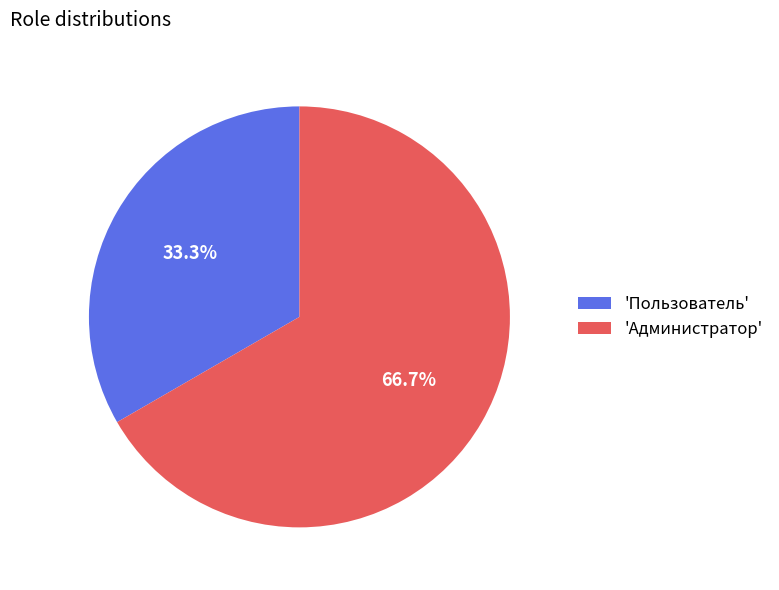

Which category has the biggest portion of the pie?

'Администратор'